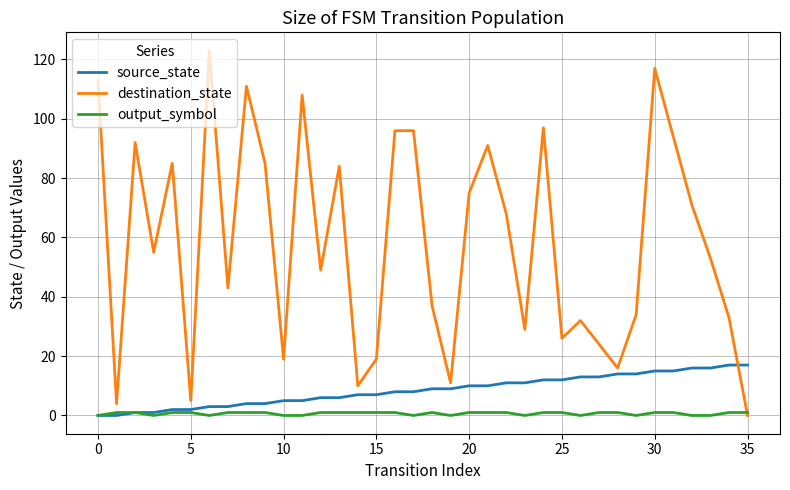

Which series has the widest spread of values?

destination_state